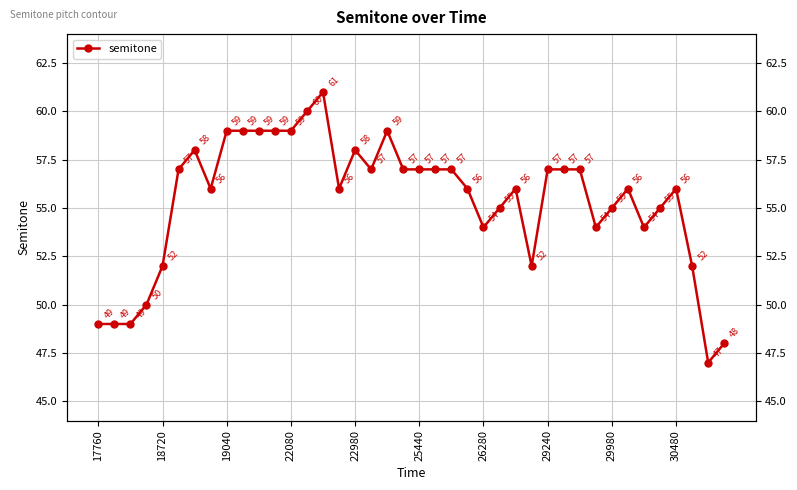

Which category has the highest value across all series?

14